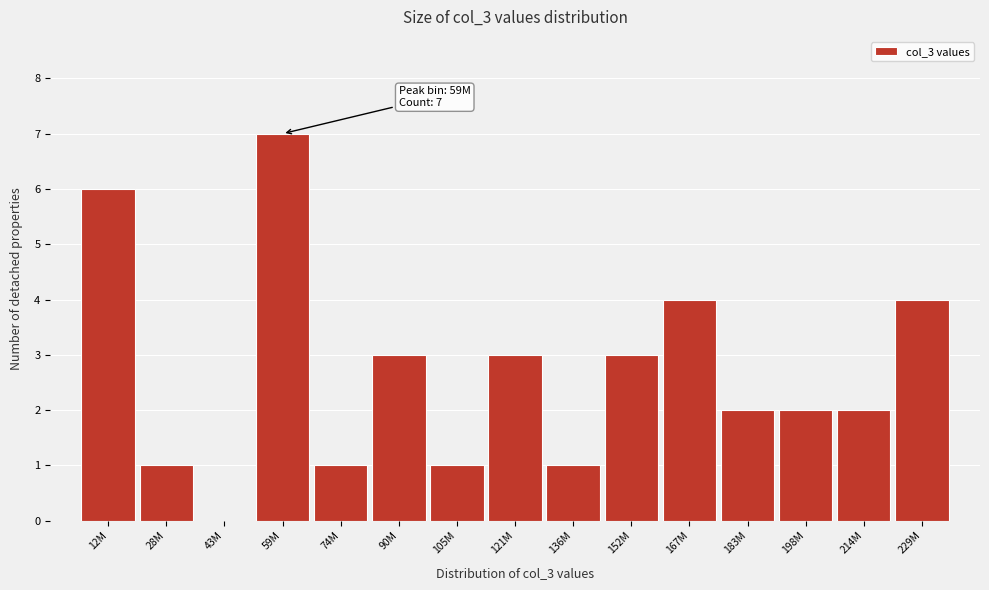

Reading right to left, list all the values displayed in this chart.

229M=4	214M=2	198M=2	183M=2	167M=4	152M=3	136M=1	121M=3	105M=1	90M=3	74M=1	59M=7	43M=0	28M=1	12M=6